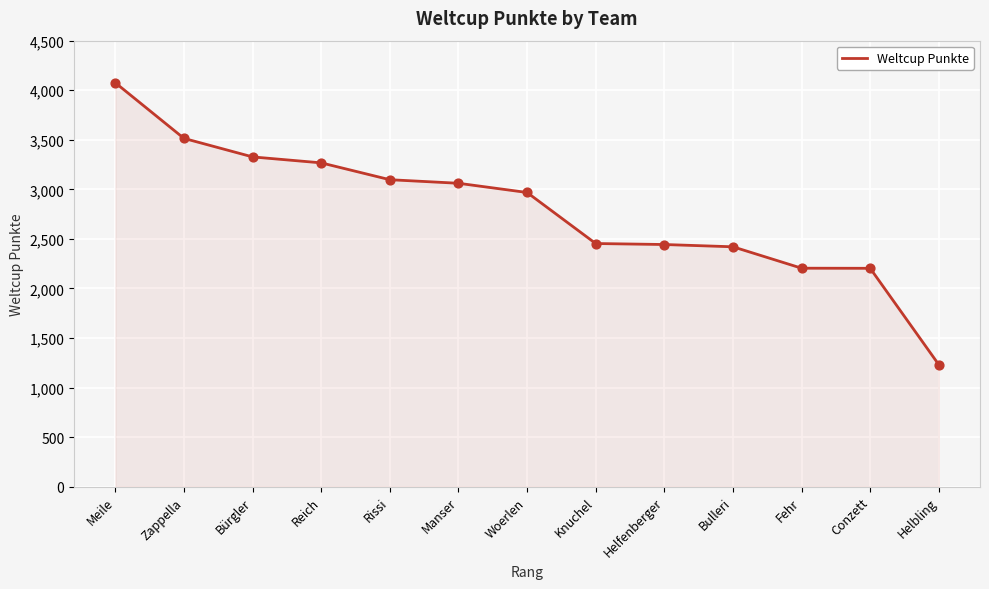

Approximately how many times larger is the value at Conzett compared to Helbling?

1.8